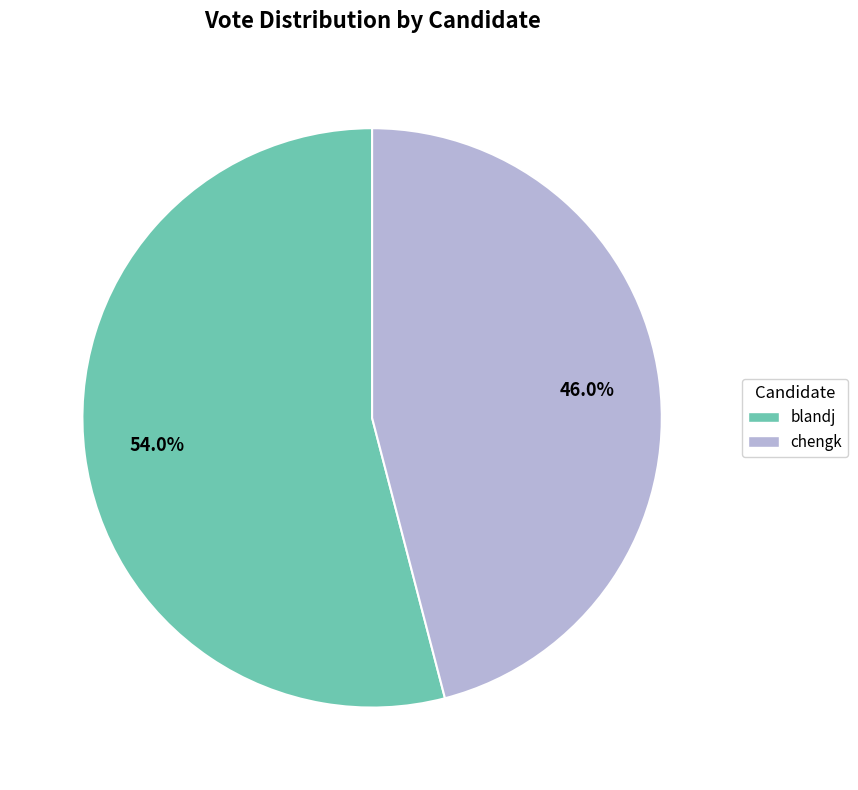

What is the total percentage of chengk and blandj?

100.0%